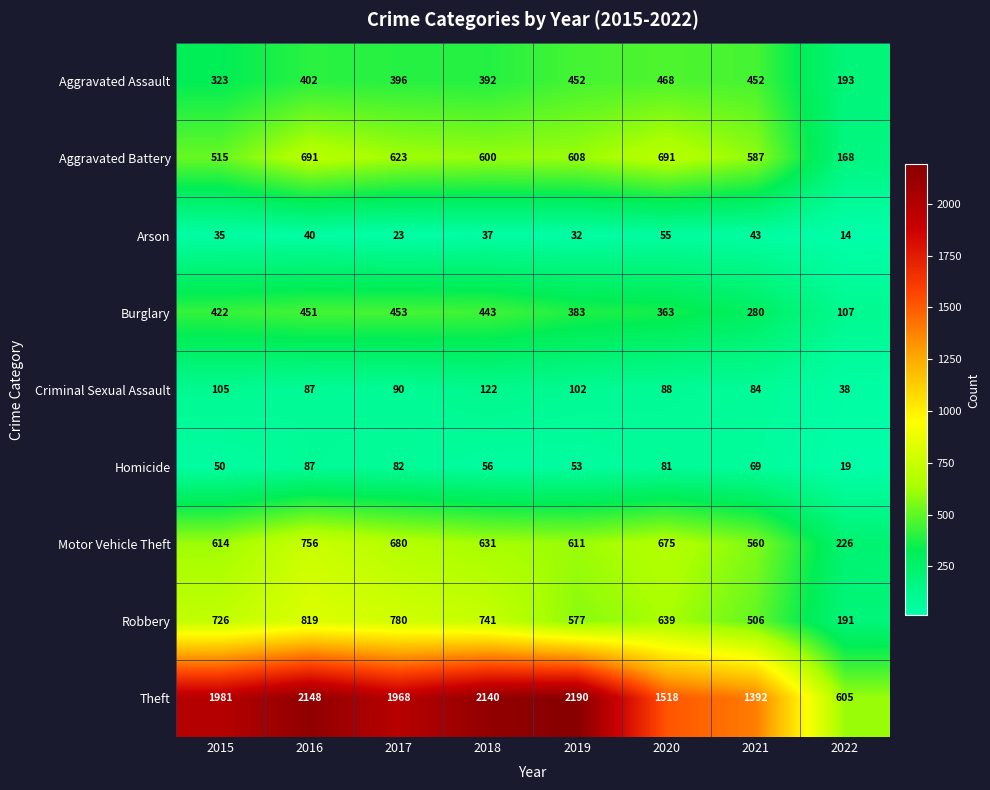

Between 2016 and 2021, which series saw the biggest shift?

Theft